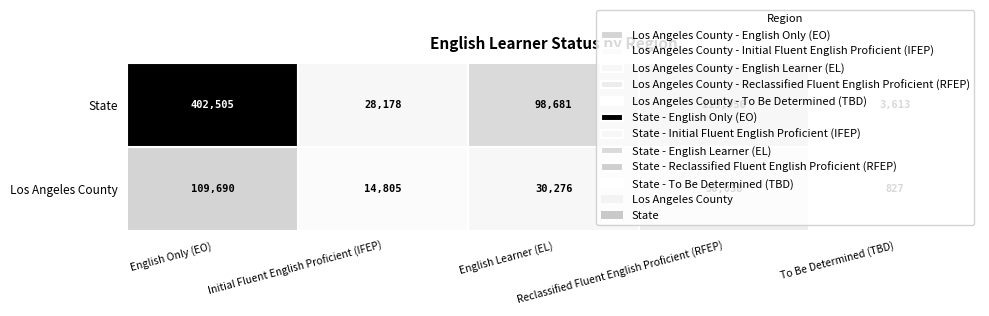

At 2, list the series in order from largest to smallest.

State, Los Angeles County